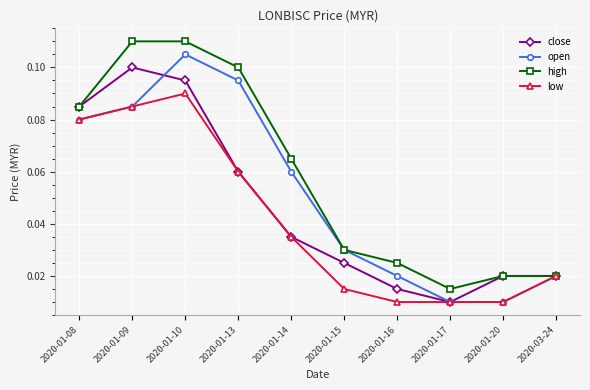

Which category has the highest value in the open series?

2020-01-10